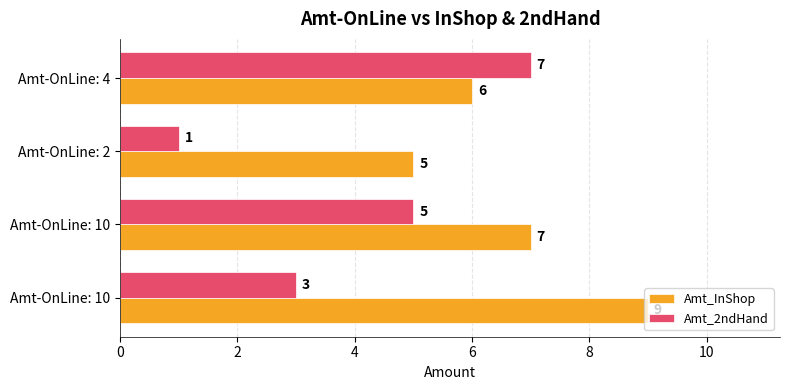

What are all the series names shown in the legend?

Amt_InShop, Amt_2ndHand